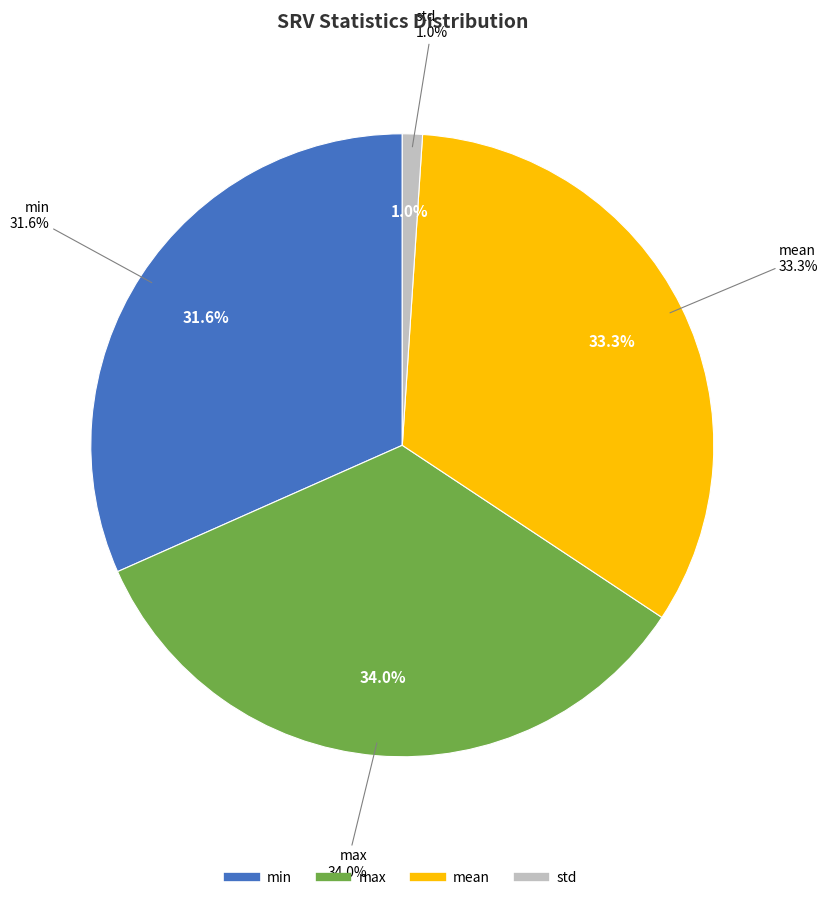

Combined, do std and mean account for over 50%?

No